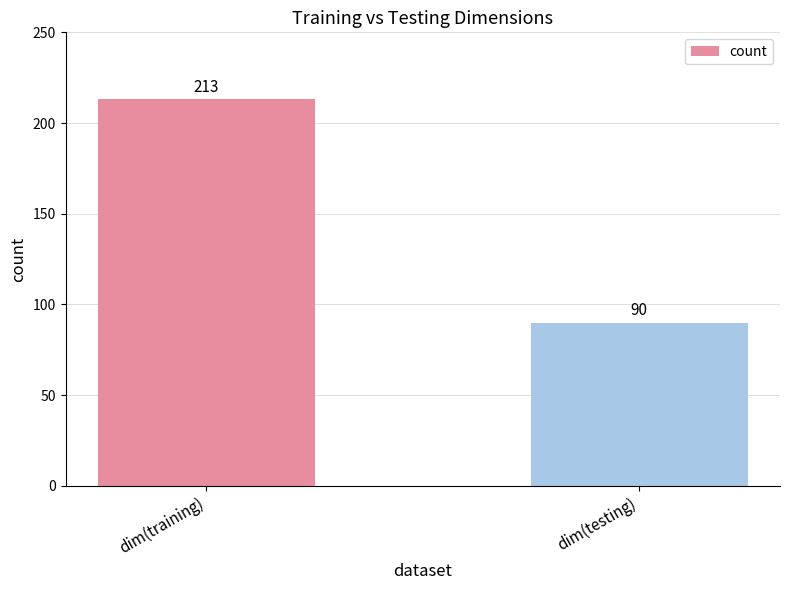

How many bars are there in total?

2